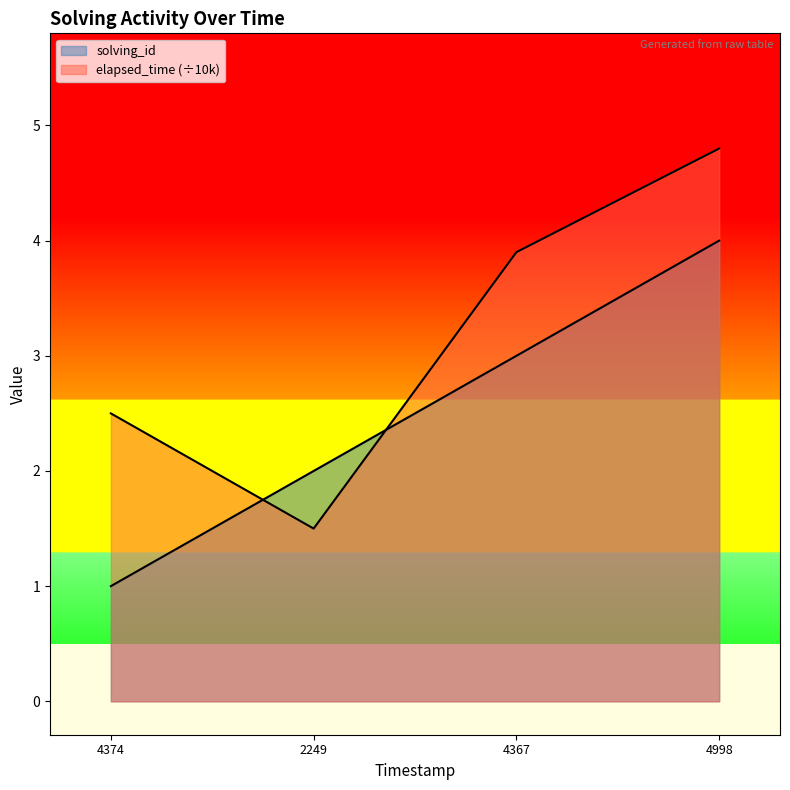

How many distinct data groups are displayed?

2